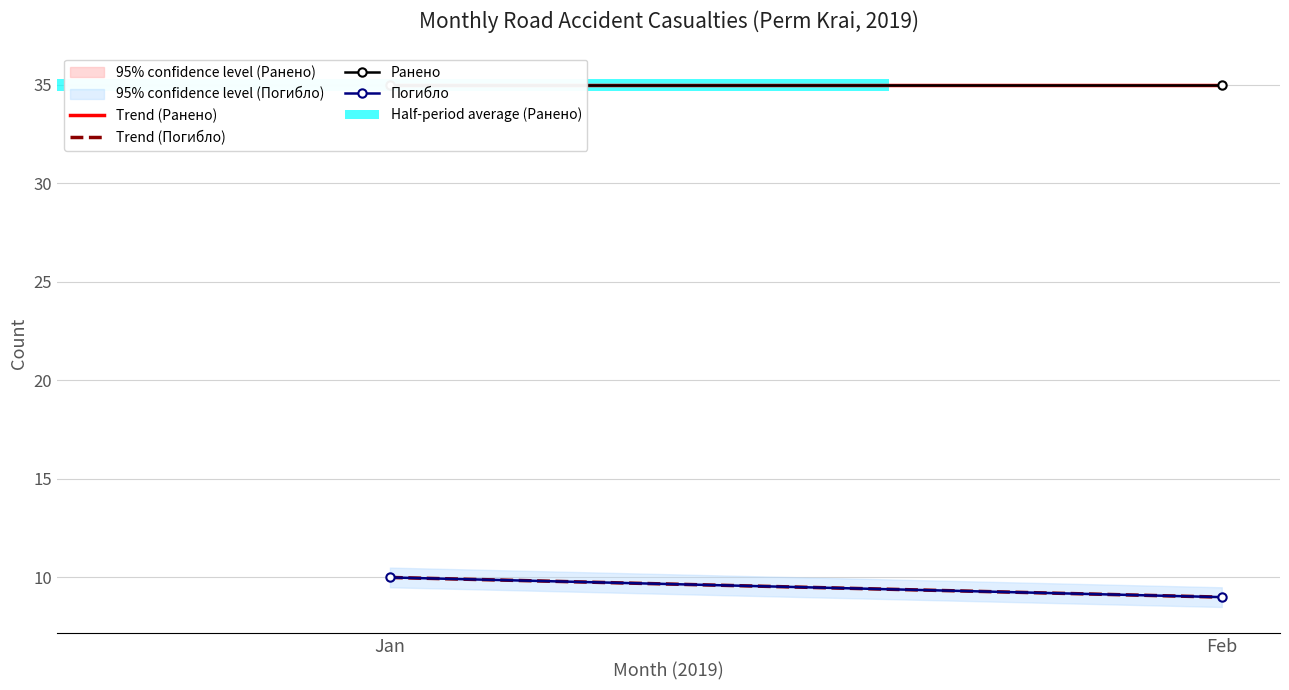

Where is Ранено nearest to the value 35?

Jan